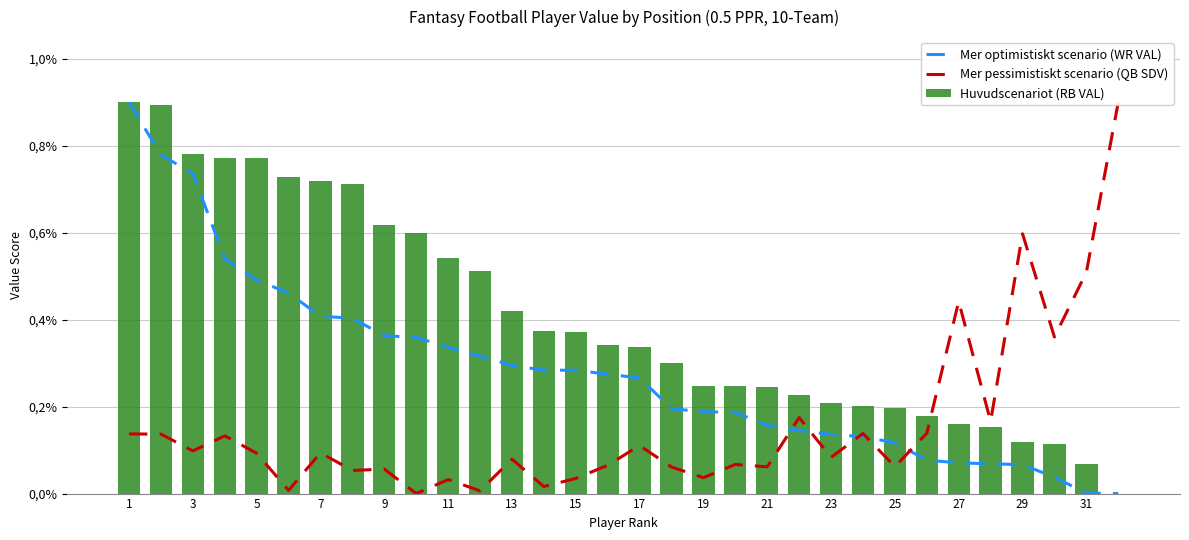

Which has a higher value, 27 or 9?

9